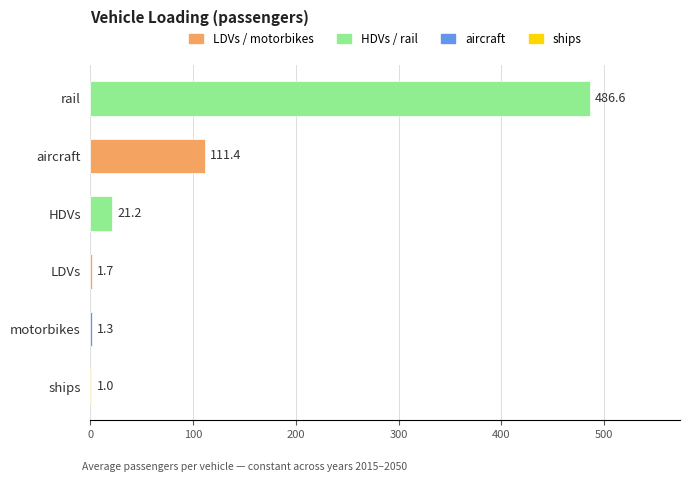

Which label corresponds to the largest value in the chart?

rail